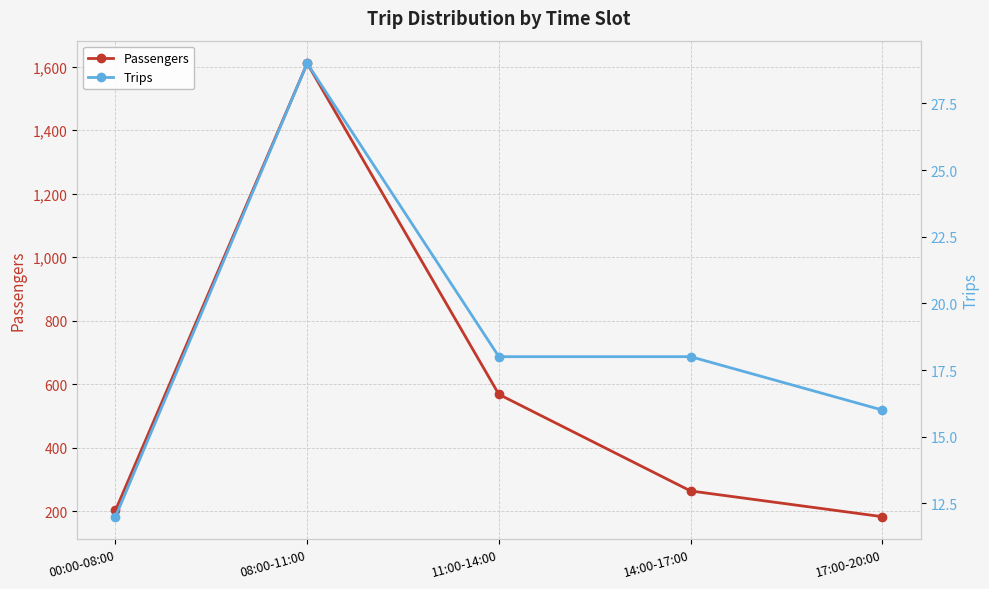

What is the maximum value for Trips?

29